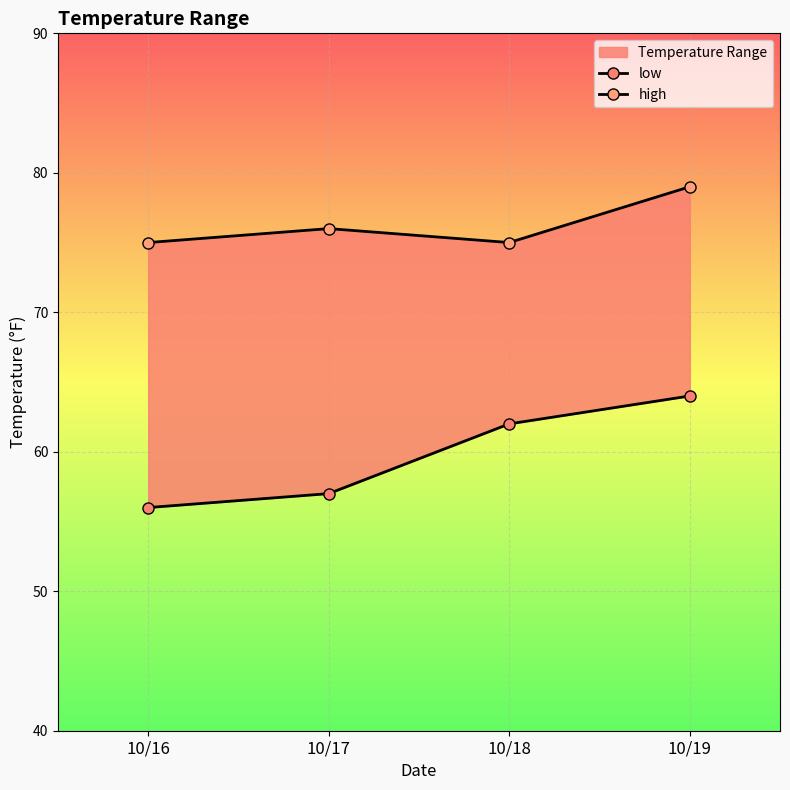

Where is the first local minimum for high?

10/18